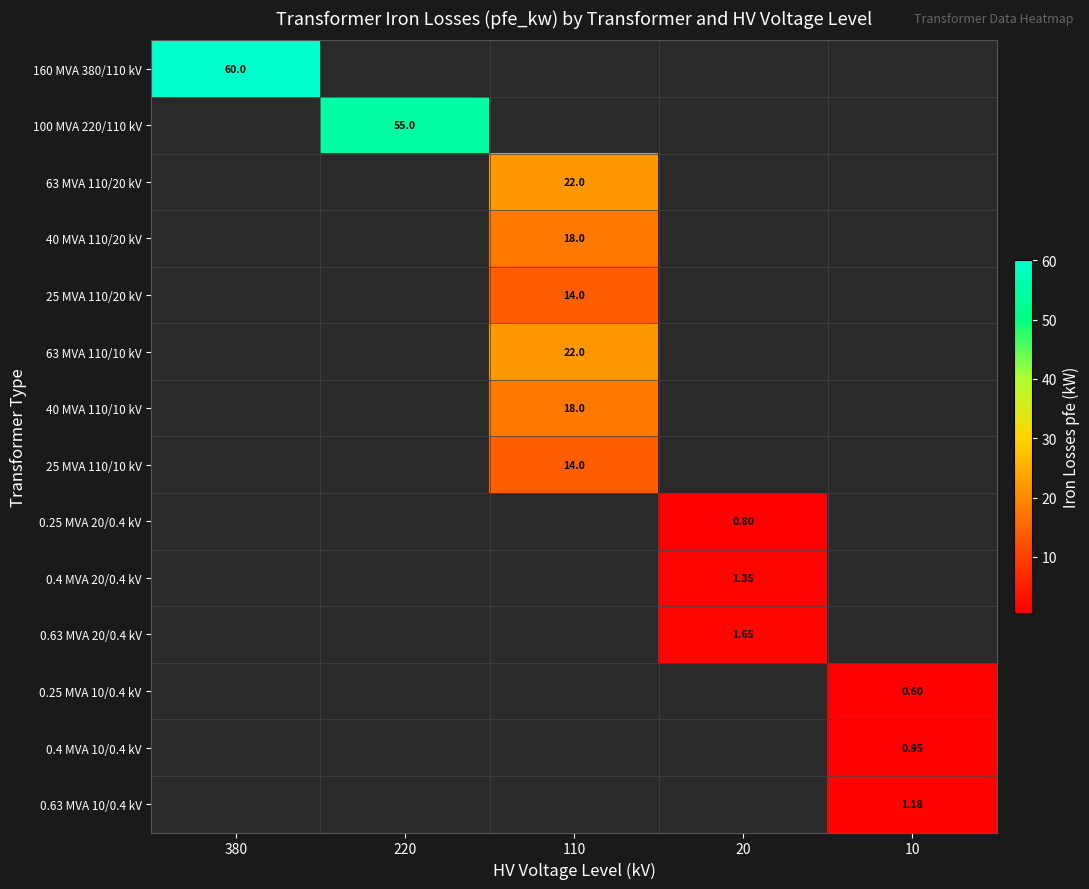

Is the value of 40 MVA 110/20 kV at 110 greater than the value of 160 MVA 380/110 kV at 380?

No